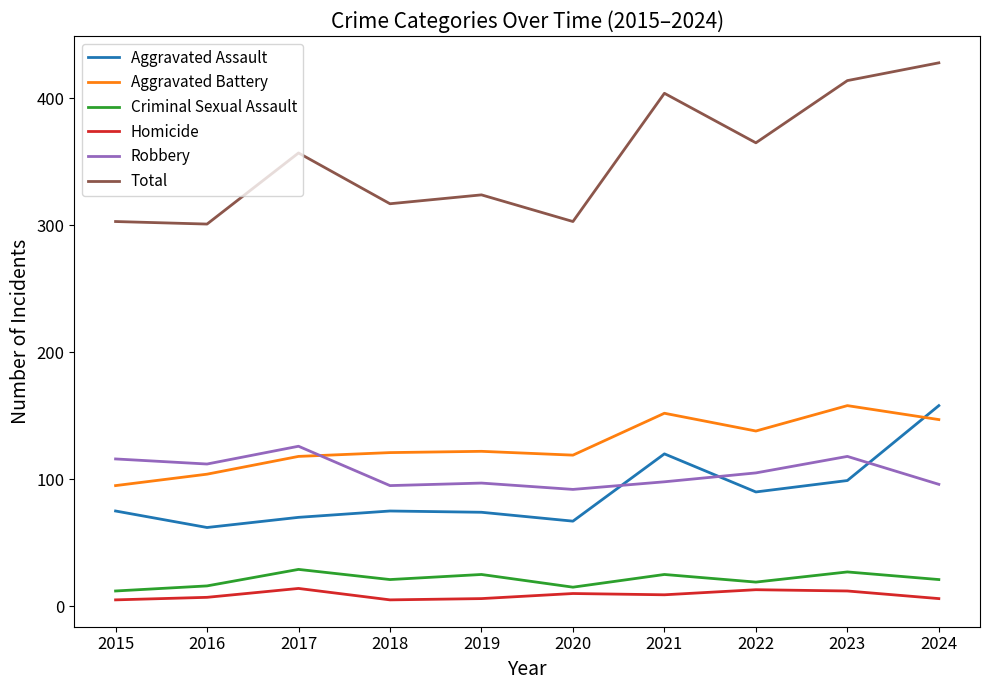

What value does the Aggravated Battery series have at 2021, to the nearest 5?

150